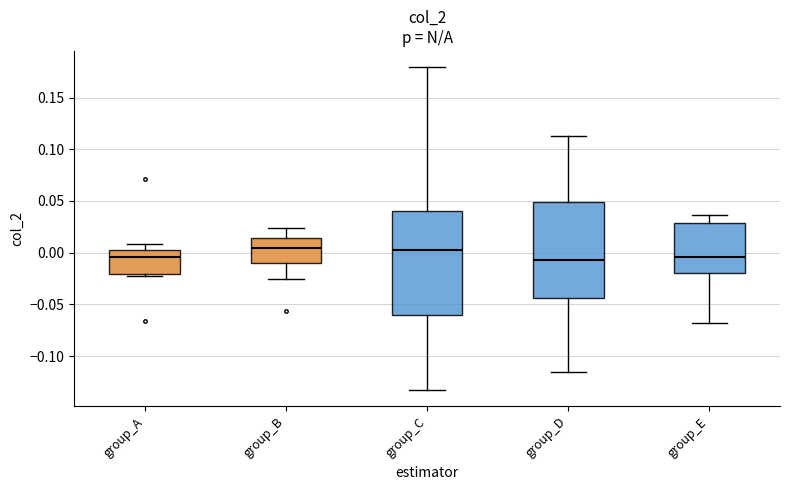

Where is the upper edge of the box for group_C on the y-axis? The values are not printed on the chart, so give them approximately, as read against the axis.

0.040